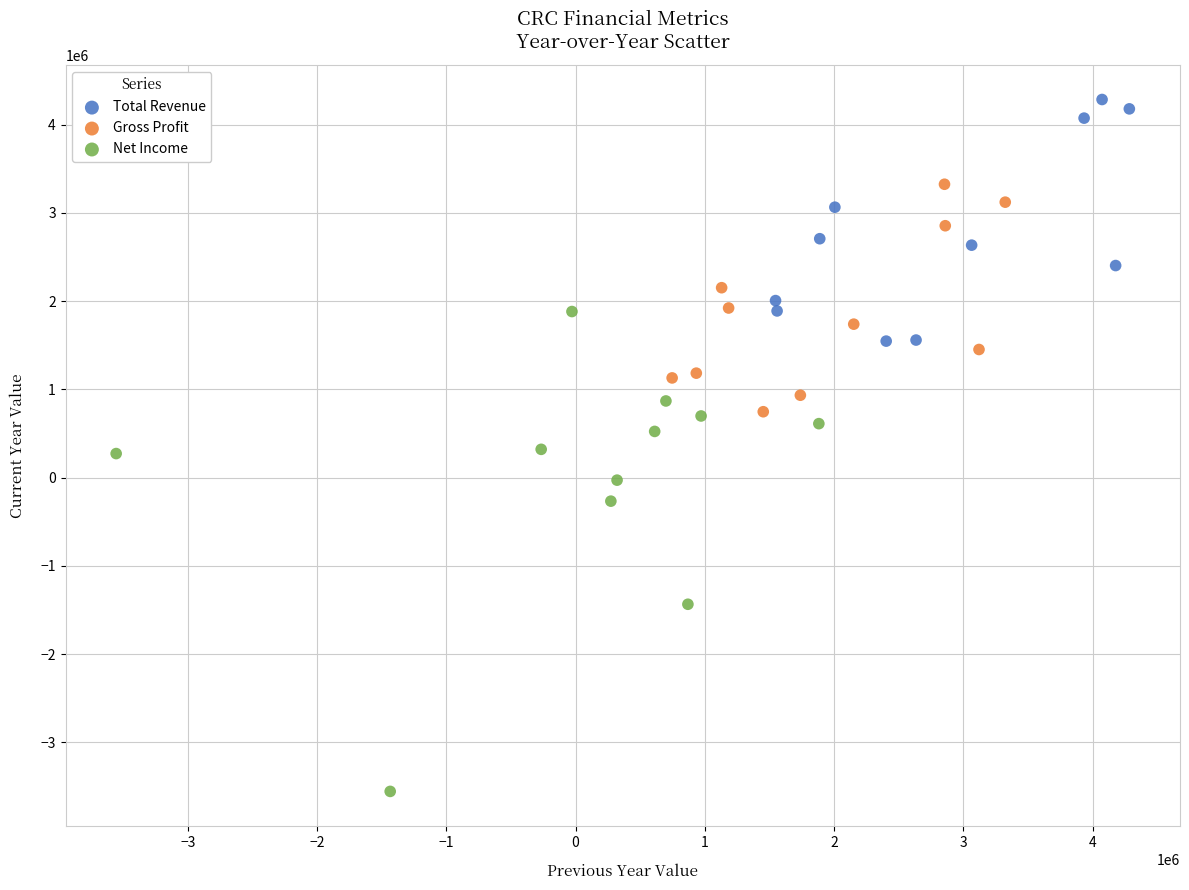

What are all the series names shown in the legend?

Total Revenue, Gross Profit, Net Income